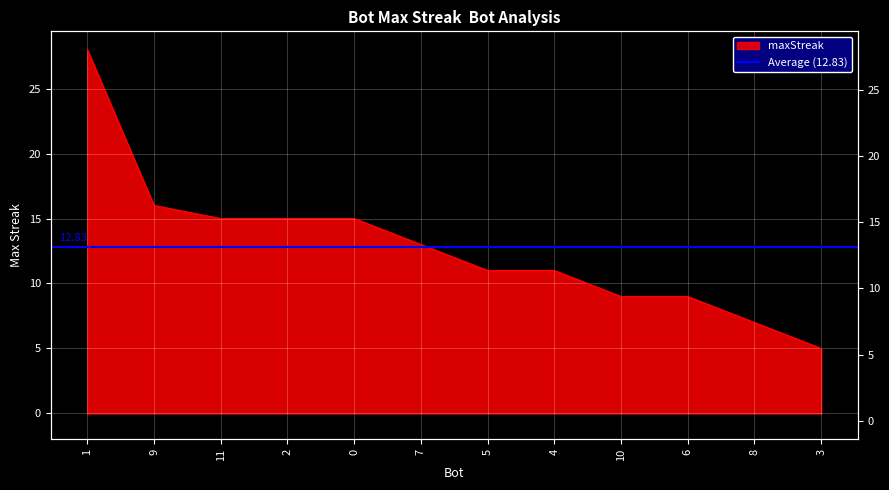

The chart shows a value of 11 at 4. True or false?

True